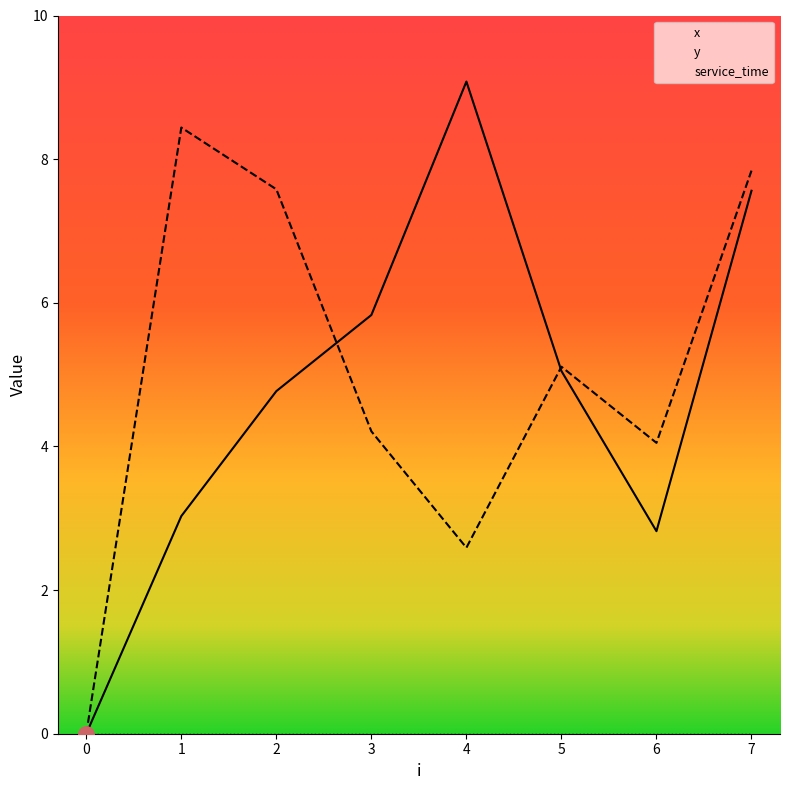

At which category is the sum across all series the highest?

7